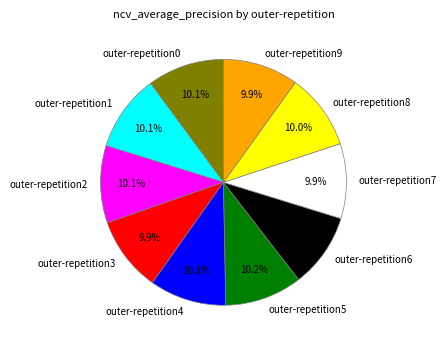

What percentage is NOT represented by outer-repetition4?

89.9%